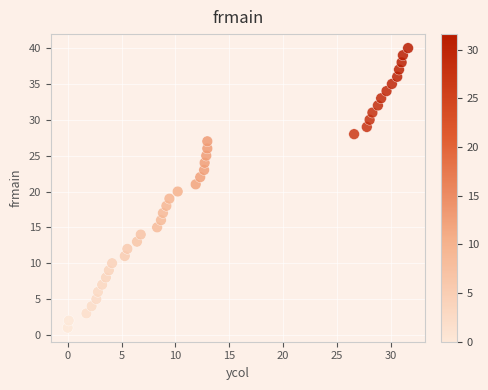

What is the range of Y values (max minus min)?

39